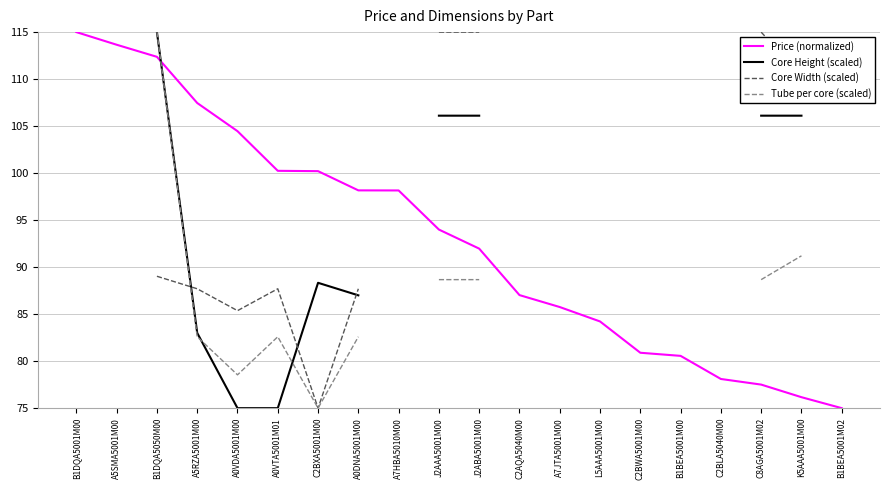

At how many categories does at least one series exceed 109?

8